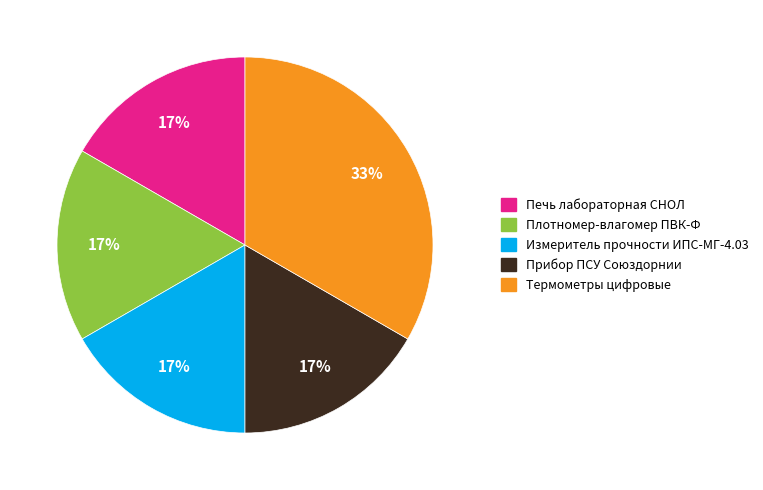

Which slice is the largest?

Термометры цифровые